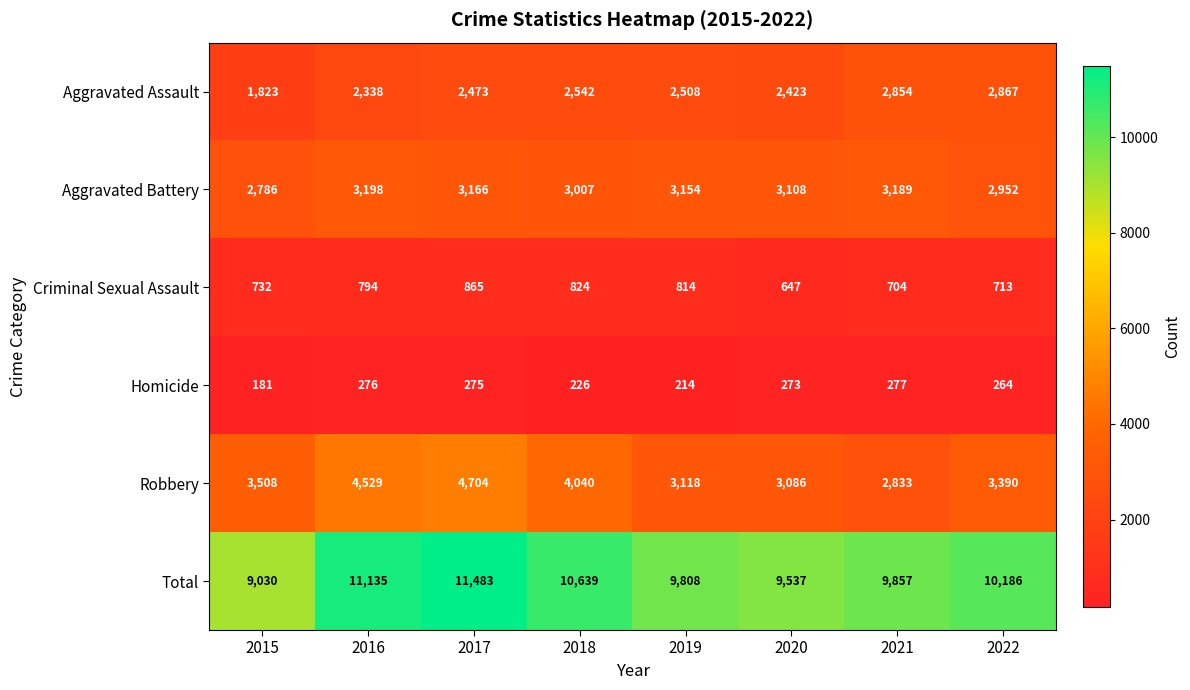

Which series has the largest total across all categories?

Total